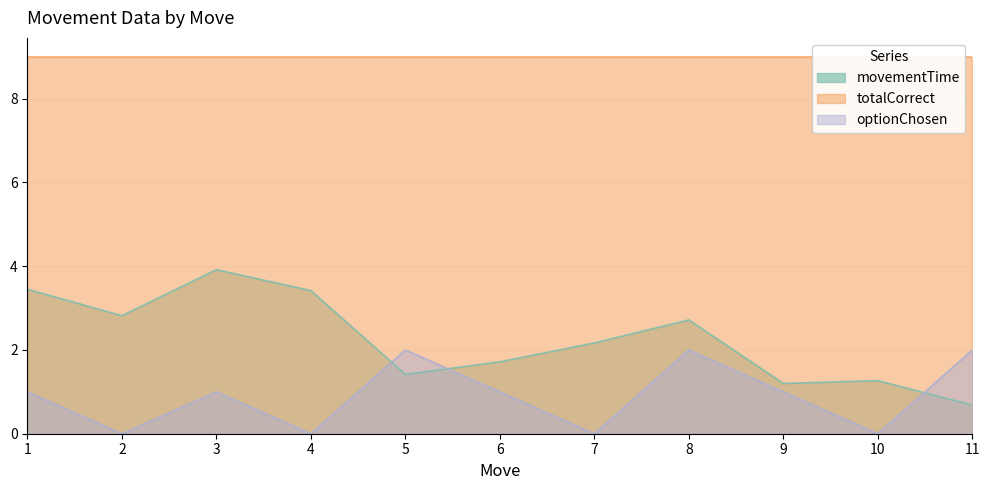

What is the average value of the movementTime series?

2.3